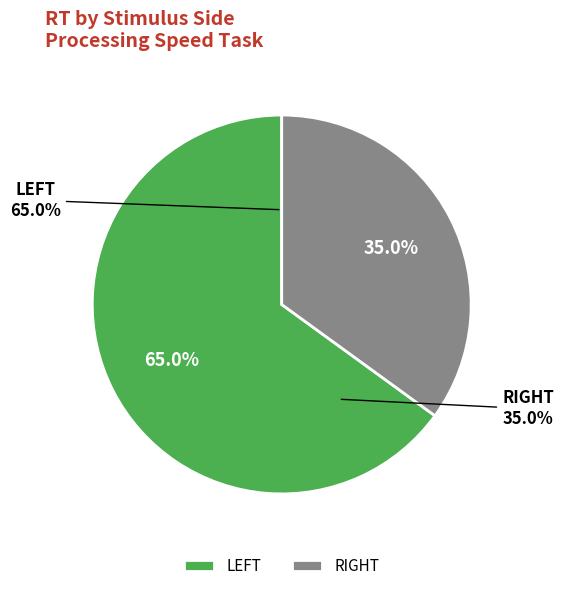

What is the largest slice in the pie chart?

LEFT